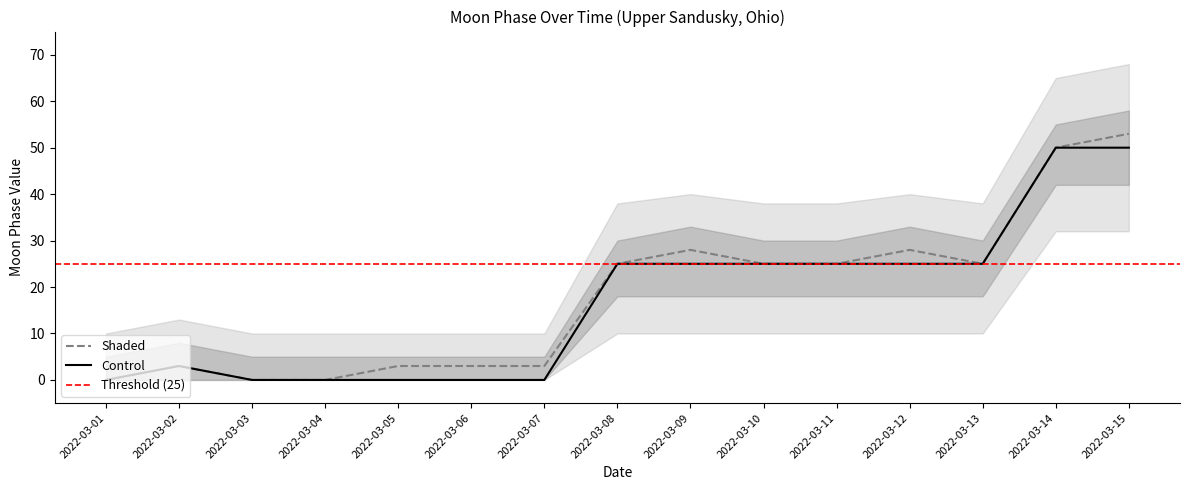

Where is the first local maximum for Shaded?

2022-03-02